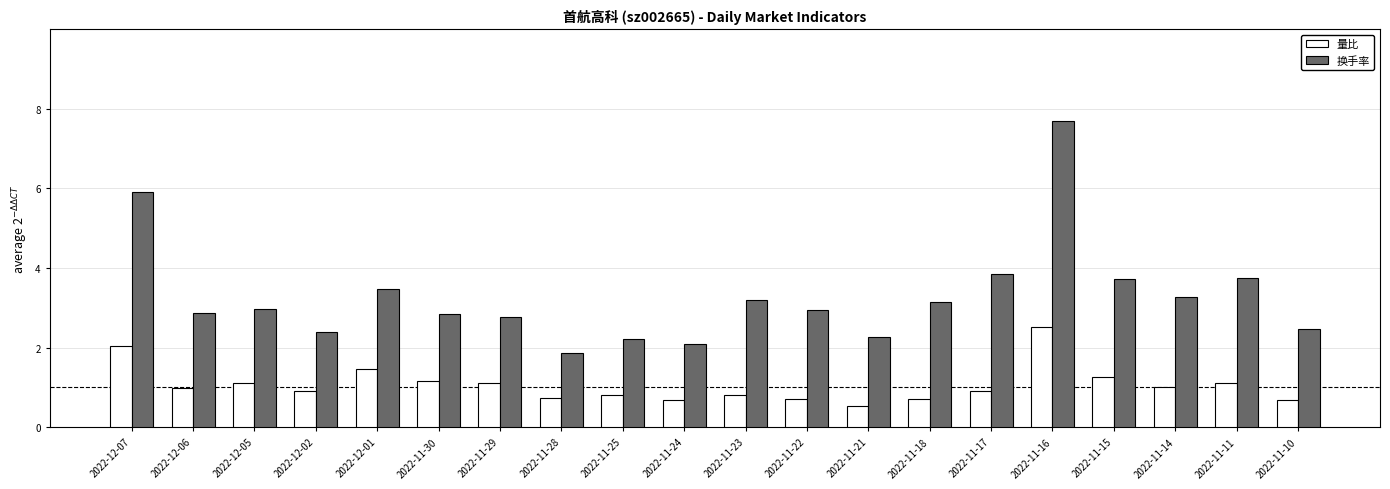

How many bars are there in total?

40